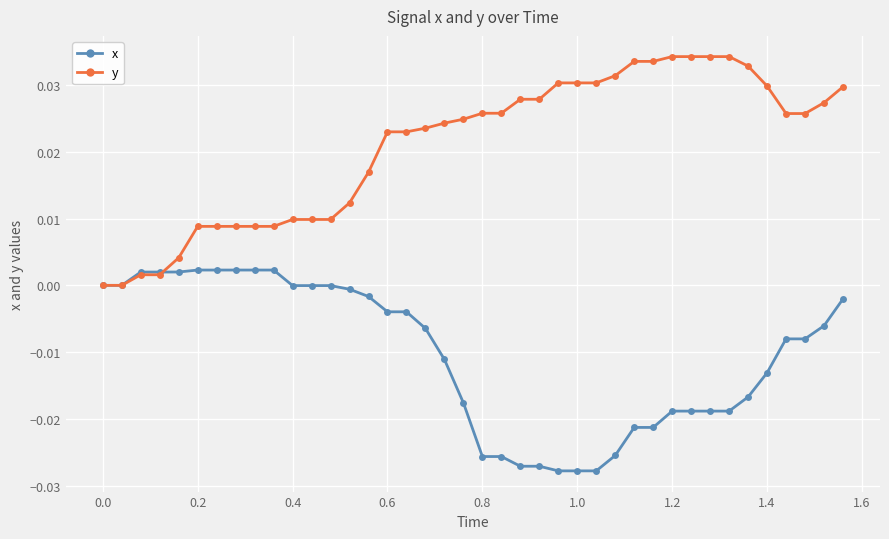

Rank the series by their average value, from highest to lowest.

y, x